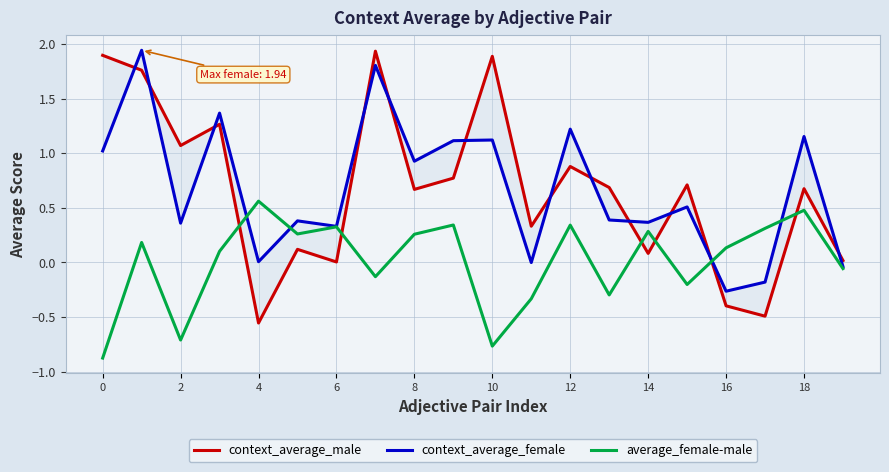

What are all the series names shown in the legend?

context_average_male, context_average_female, average_female-male